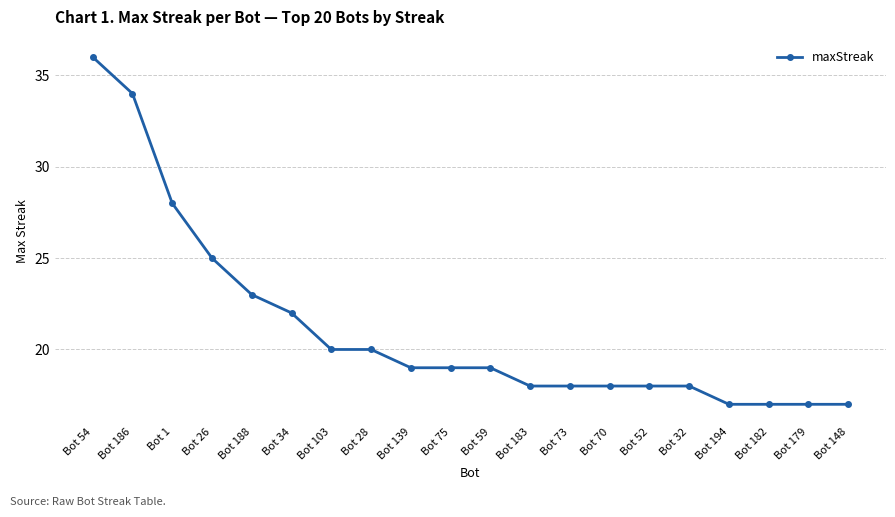

What is the maximum value shown in the chart?

36